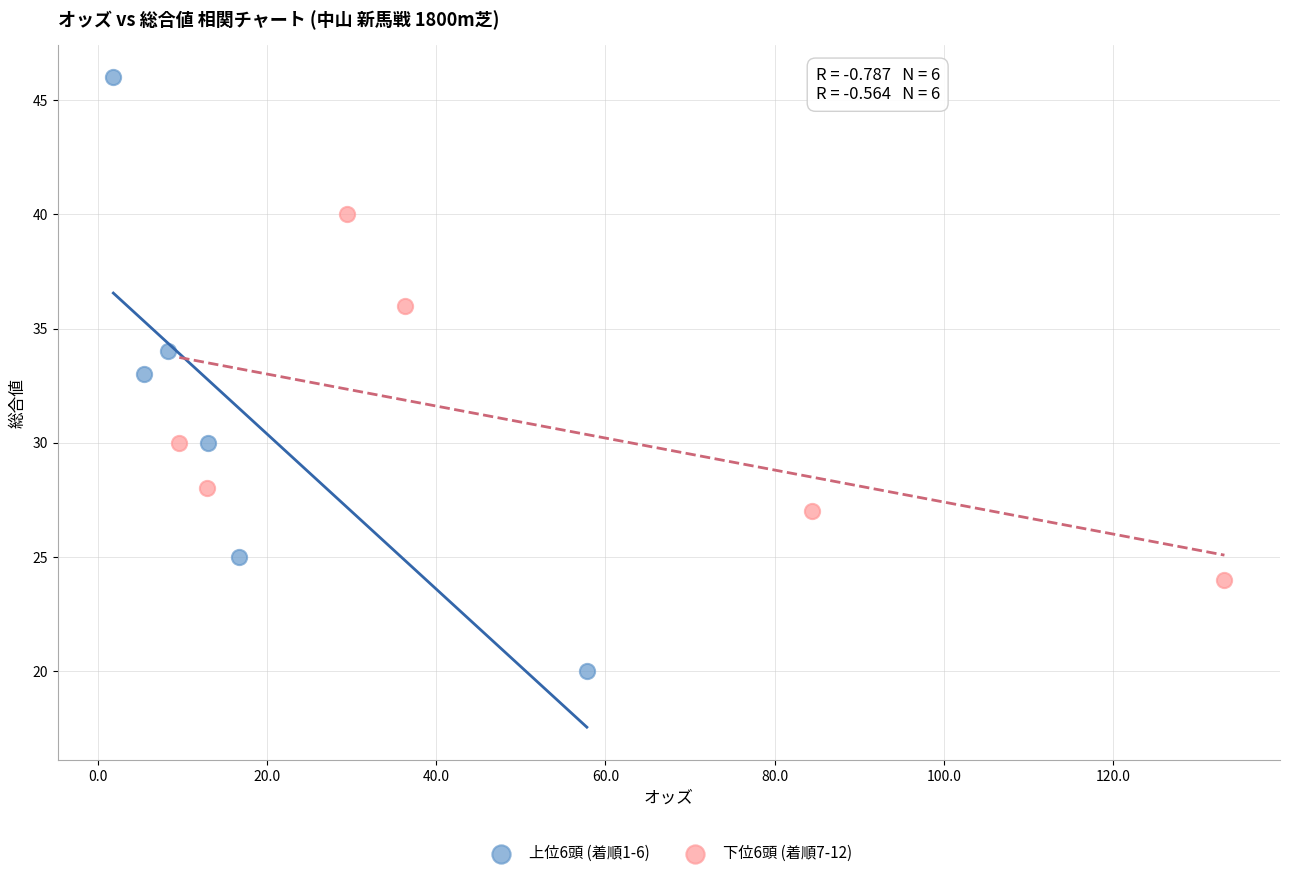

Which series reaches the maximum Y coordinate?

上位6頭 (着順1-6)